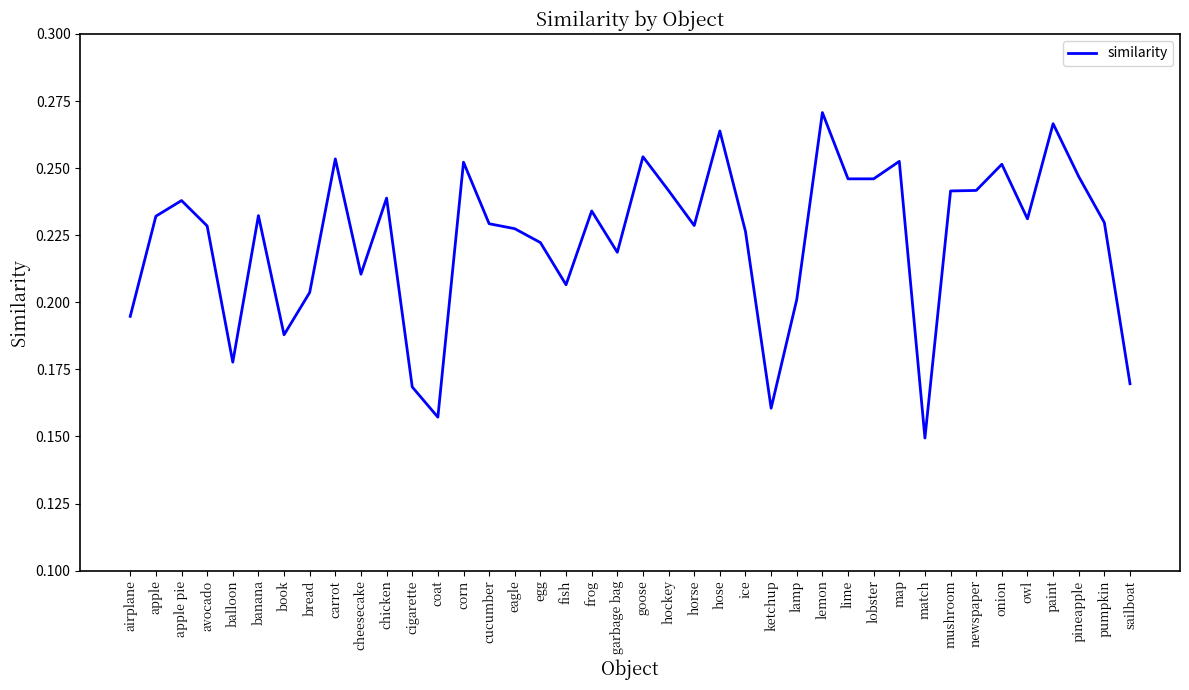

Between lamp and airplane, which is larger?

lamp